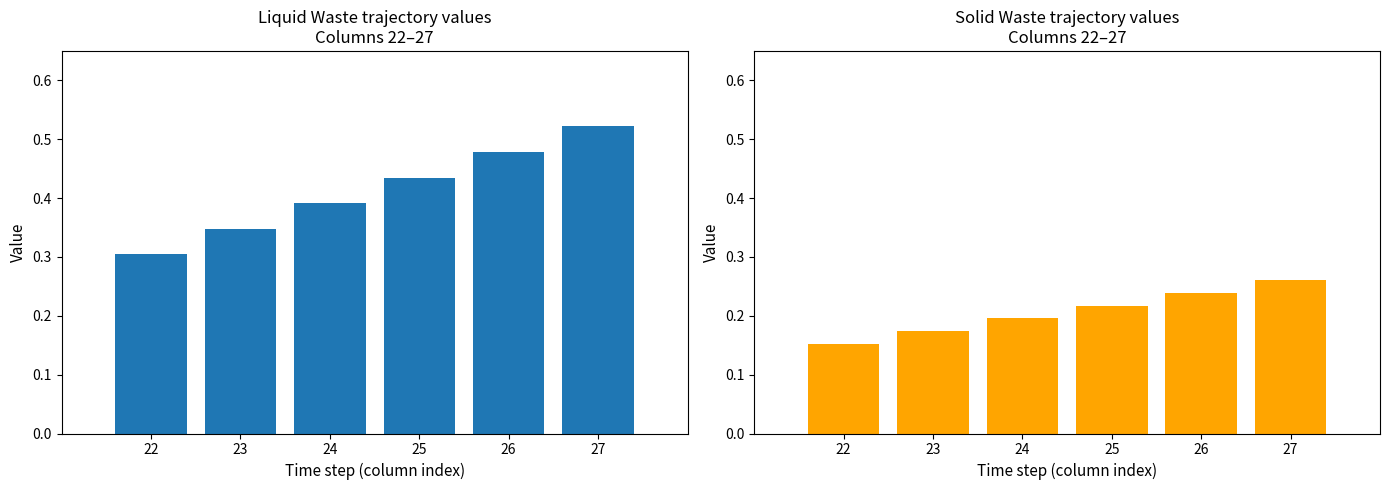

What is the average value of the Liquid Waste series?

0.4